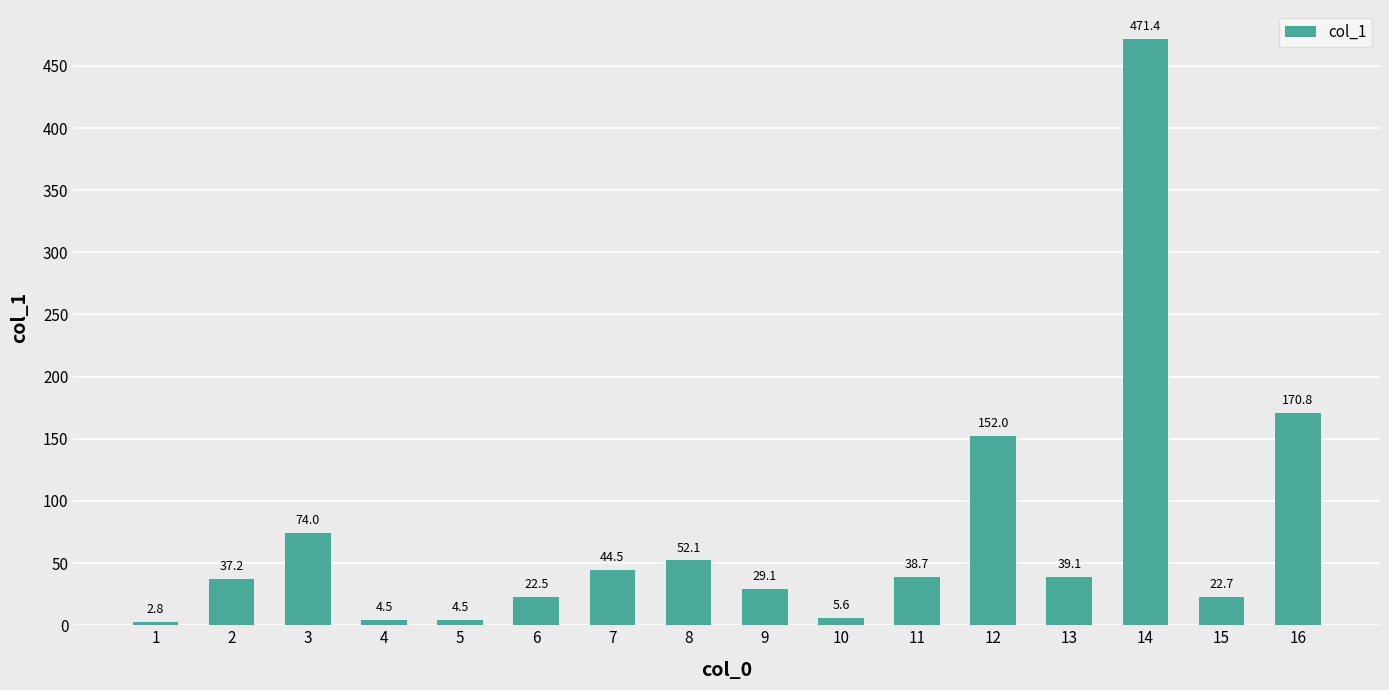

At which label does the data first exceed 38?

3